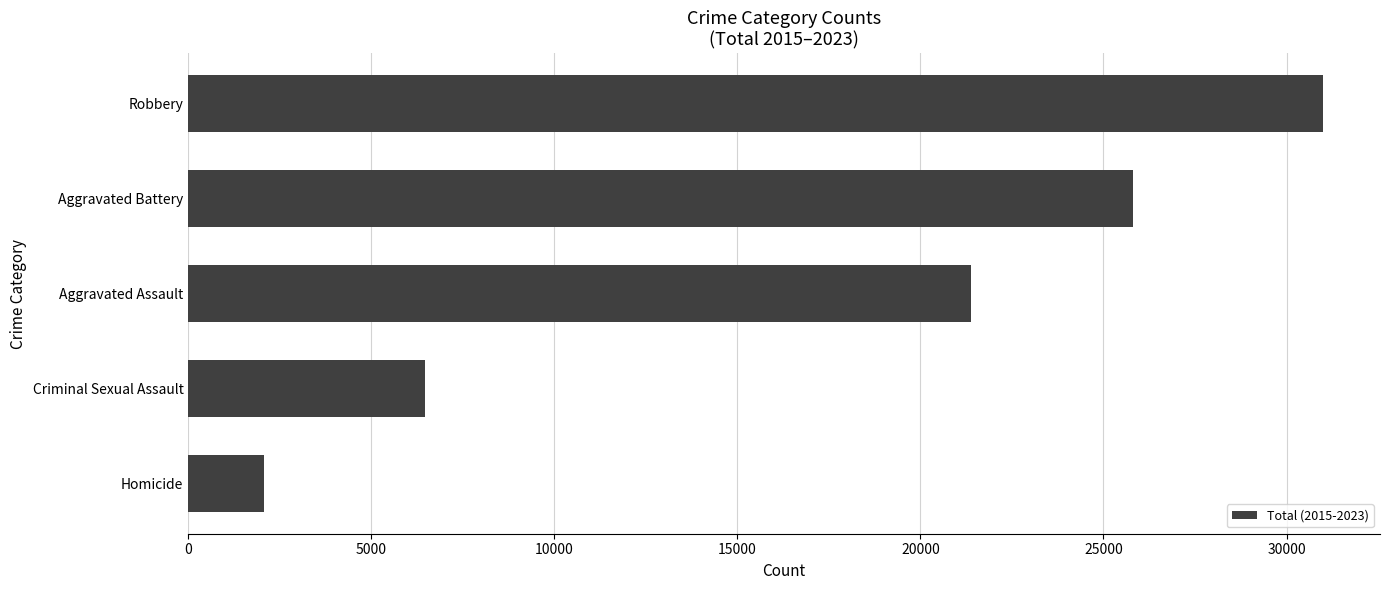

The value at Robbery is 31003. True or false?

True